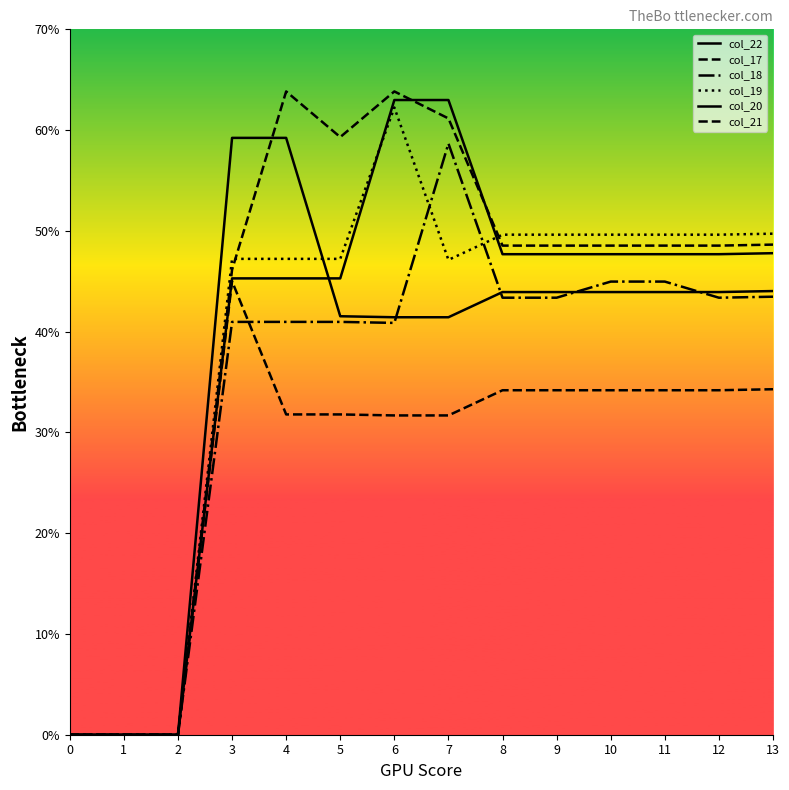

Where do col_22 and col_20 first cross each other?

4 and 5